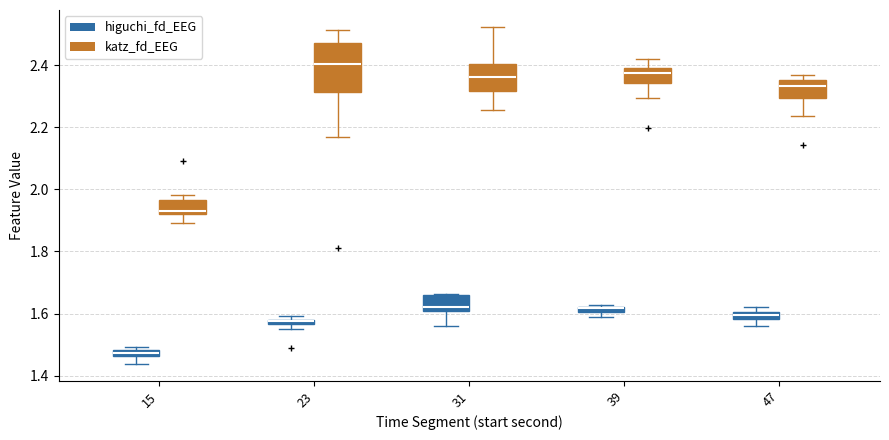

Where is the lower edge of the box for 31 (katz_fd_EEG) on the y-axis? The values are not printed on the chart, so give them approximately, as read against the axis.

2.32